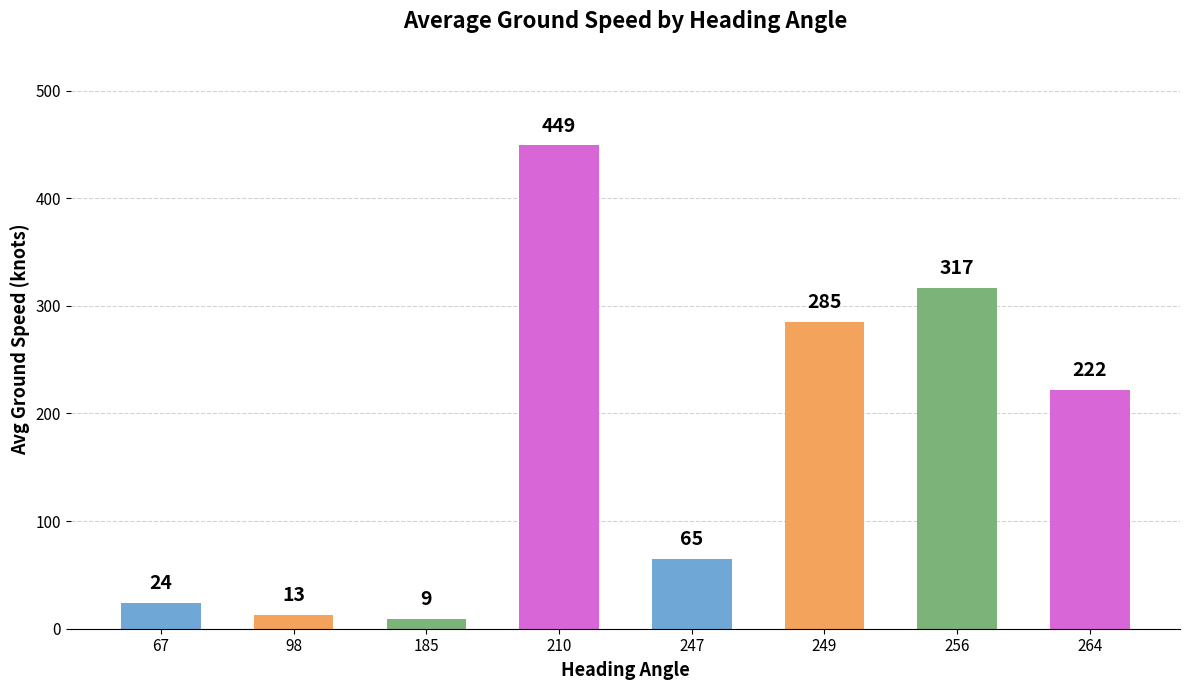

Reading right to left, what are all the values shown in this chart?

264=222	256=317	249=285	247=65	210=449	185=9	98=13	67=24